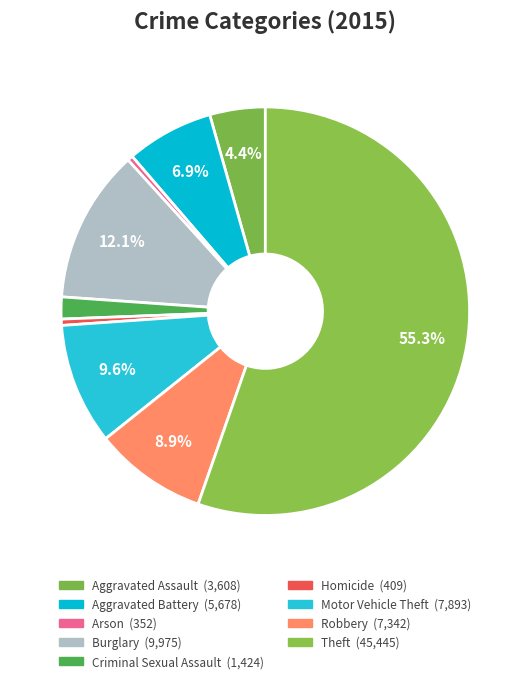

What is the change in value from Aggravated Battery to Homicide?

-5269